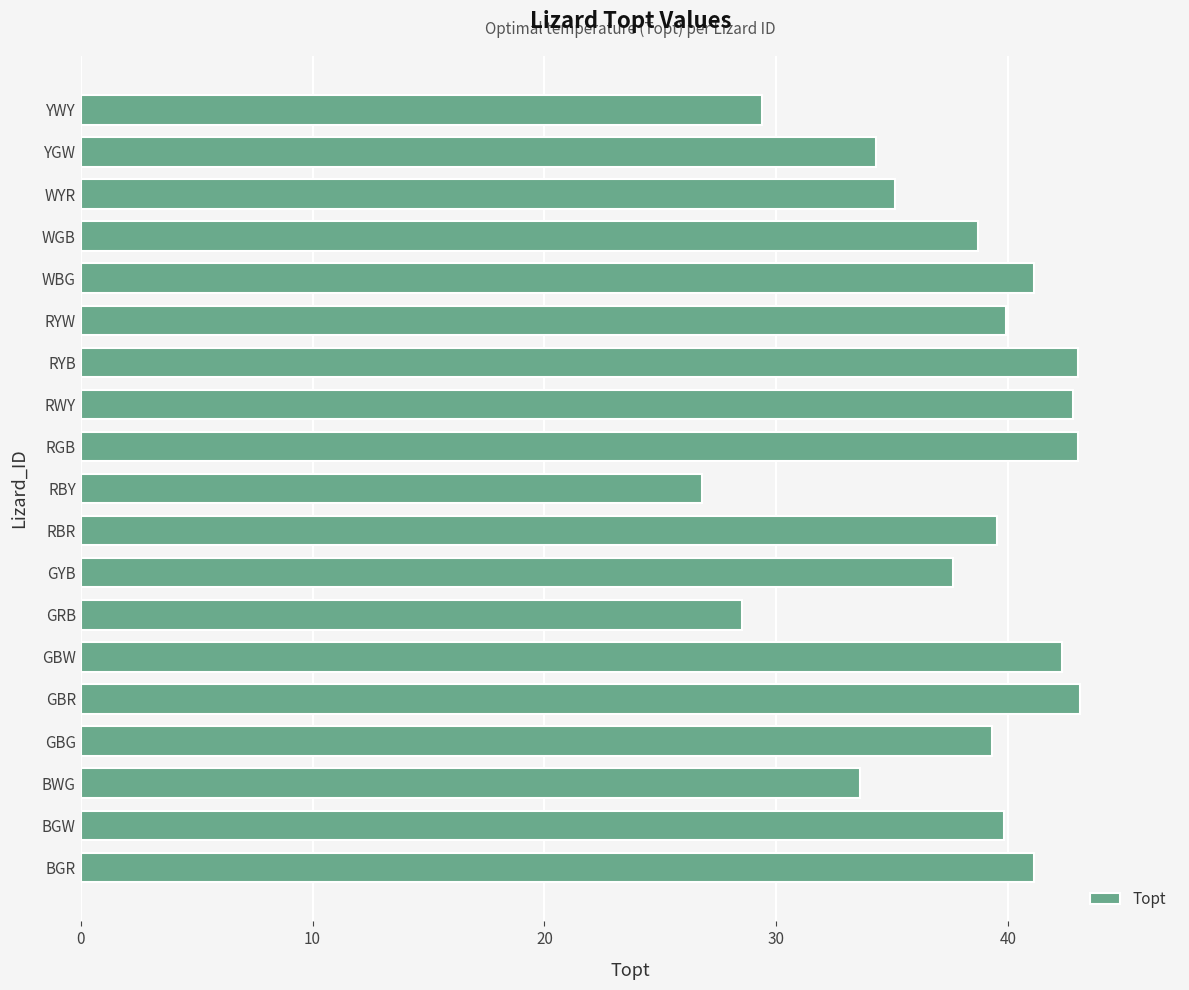

What is the ratio of the value at WBG to the value at BGW?

1.0